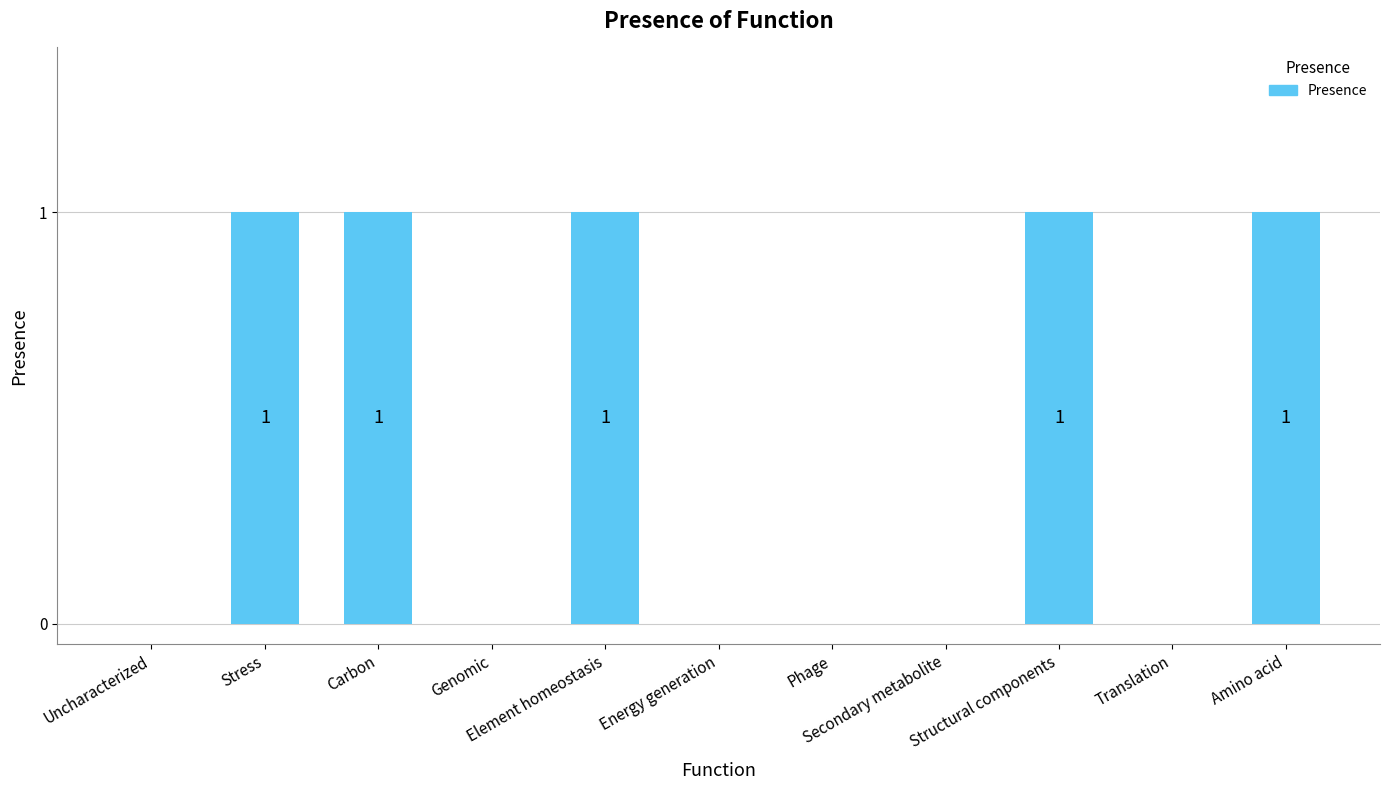

How many data points does each series have?

11